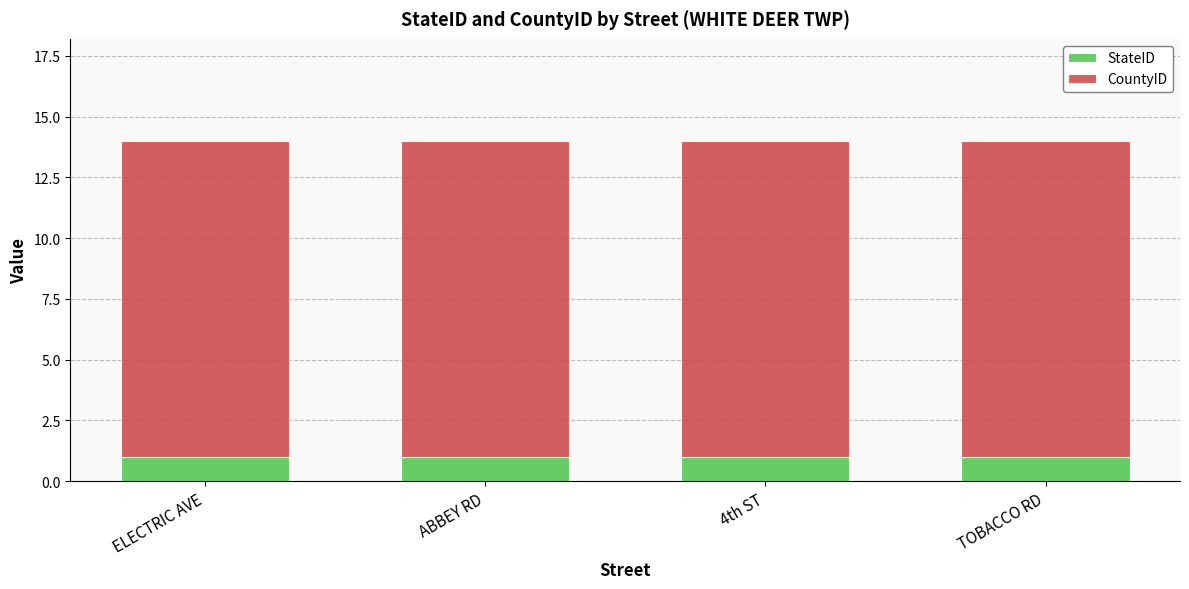

True or false: StateID has a value of 1 at ELECTRIC AVE.

True